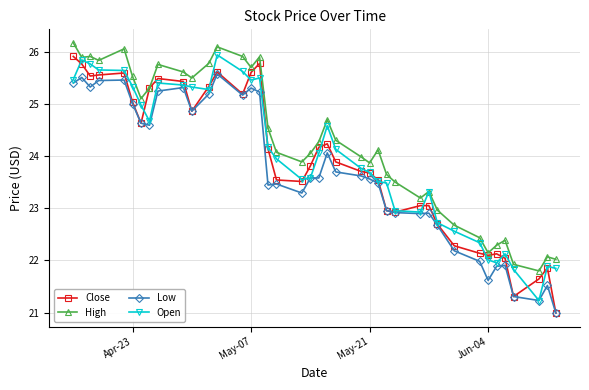

True or false: Low has more than 2 interior local peaks.

True